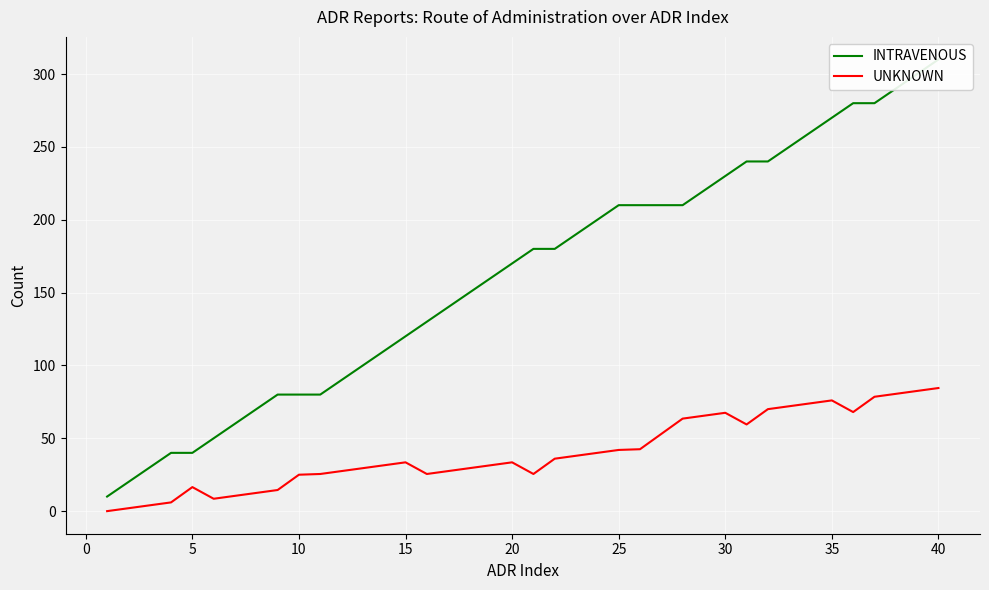

Reading left to right, what are all the values shown in this chart?

INTRAVENOUS: 10.0	20.0	30.0	40.0	40.0	50.0	60.0	70.0	80.0	80.0	80.0	90.0	100.0	110.0	120.0	130.0	140.0	150.0	160.0	170.0	180.0	180.0	190.0	200.0	210.0	210.0	210.0	210.0	220.0	230.0	240.0	240.0	250.0	260.0	270.0	280.0	280.0	290.0	300.0	310.0
UNKNOWN: 0.0	2.0	4.0	6.0	16.5	8.5	10.5	12.5	14.5	25.0	25.5	27.5	29.5	31.5	33.5	25.5	27.5	29.5	31.5	33.5	25.5	36.0	38.0	40.0	42.0	42.5	53.0	63.5	65.5	67.5	59.5	70.0	72.0	74.0	76.0	68.0	78.5	80.5	82.5	84.5